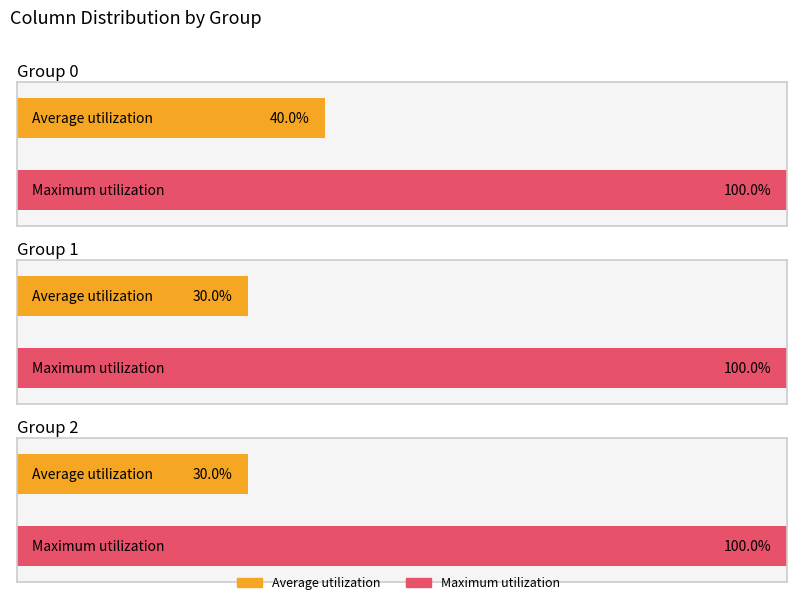

What is the highest value of the 1 series?

1